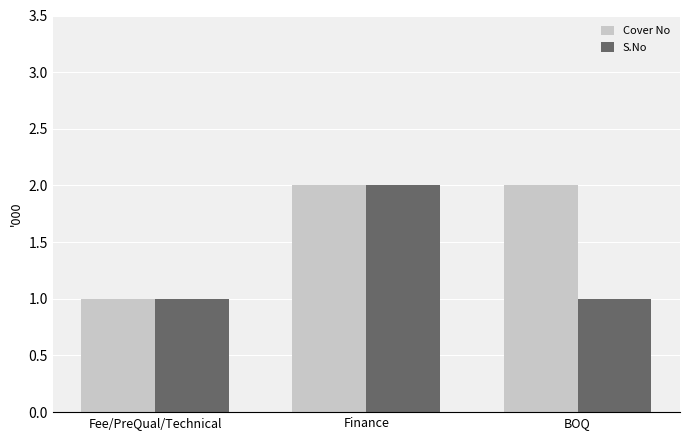

What is the average value of the Cover No series?

2